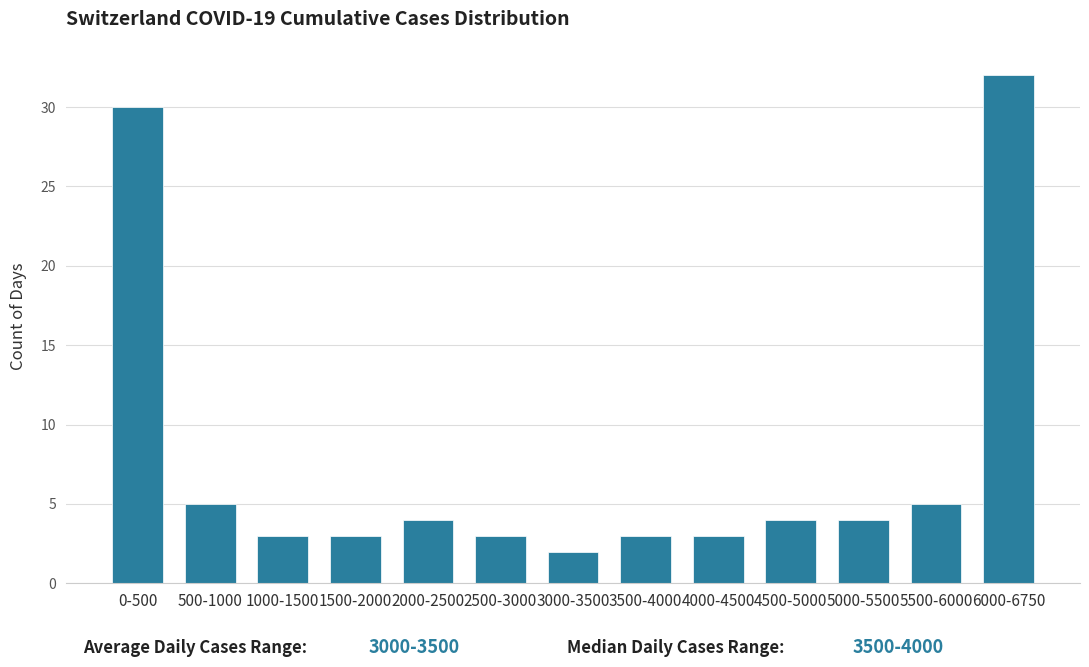

Reading left to right, extract all data points from this chart.

0-500=30	500-1000=5	1000-1500=3	1500-2000=3	2000-2500=4	2500-3000=3	3000-3500=2	3500-4000=3	4000-4500=3	4500-5000=4	5000-5500=4	5500-6000=5	6000-6750=32